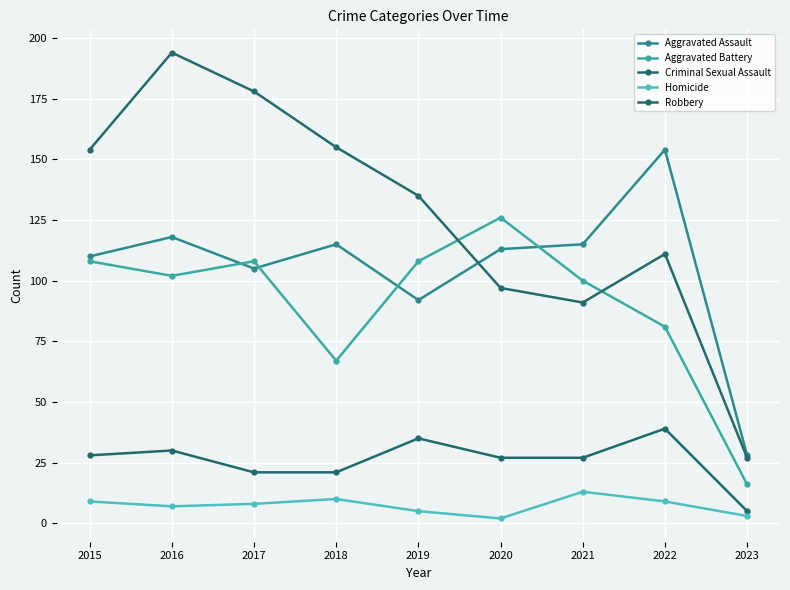

True or false: Aggravated Assault and Criminal Sexual Assault cross at least once.

False